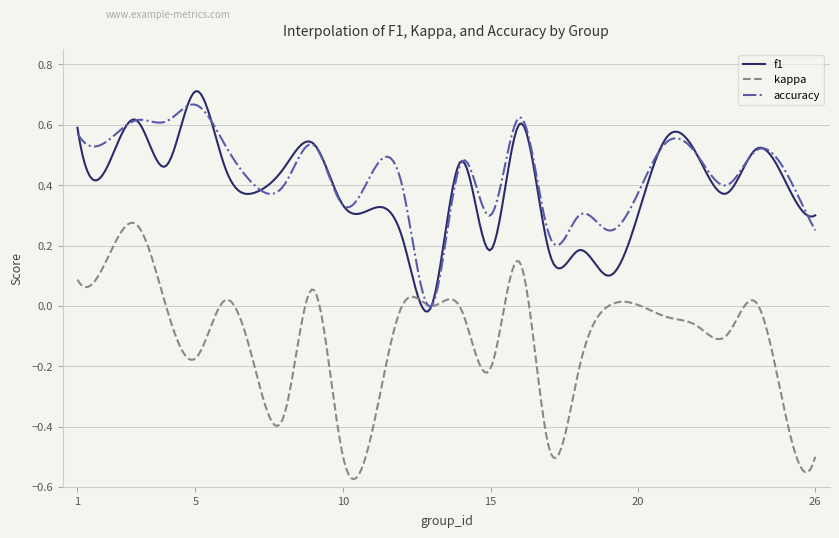

Which series has the largest range (max minus min)?

kappa